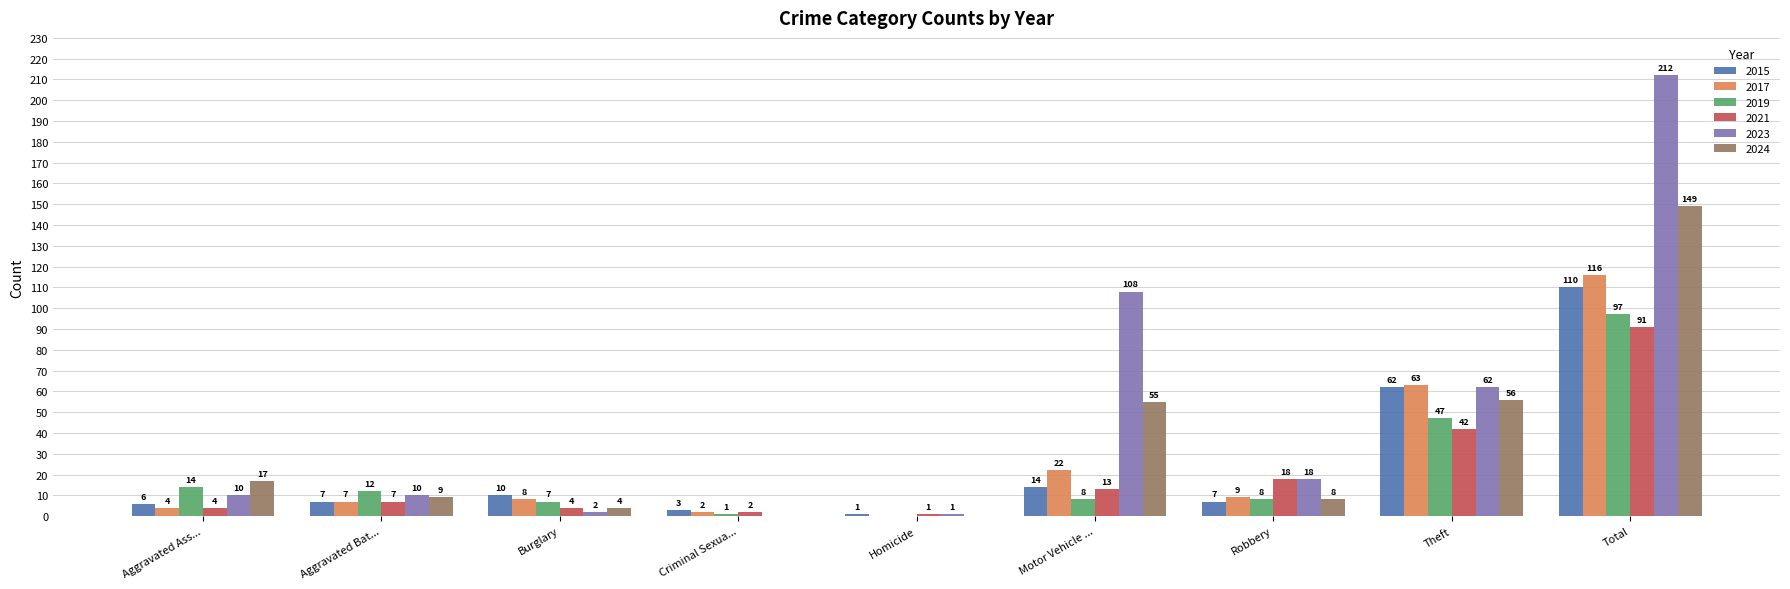

What is the sum of the 2015 values at Burglary and Aggravated Ass...?

16